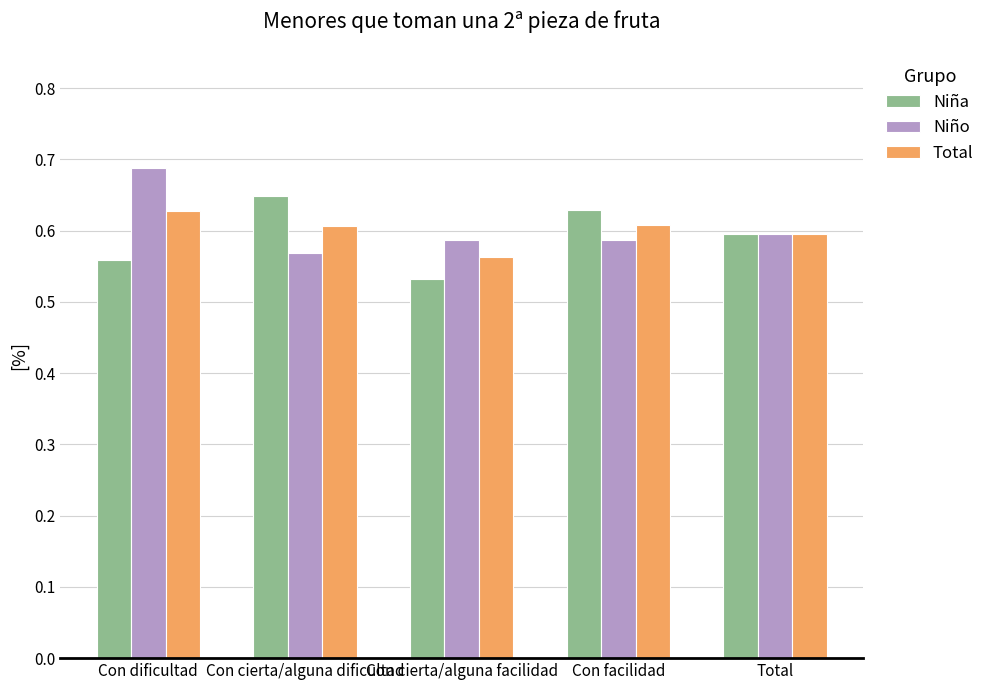

Is the value of Total at Con facilidad greater than the value of Niña at Con cierta/alguna dificultad?

No